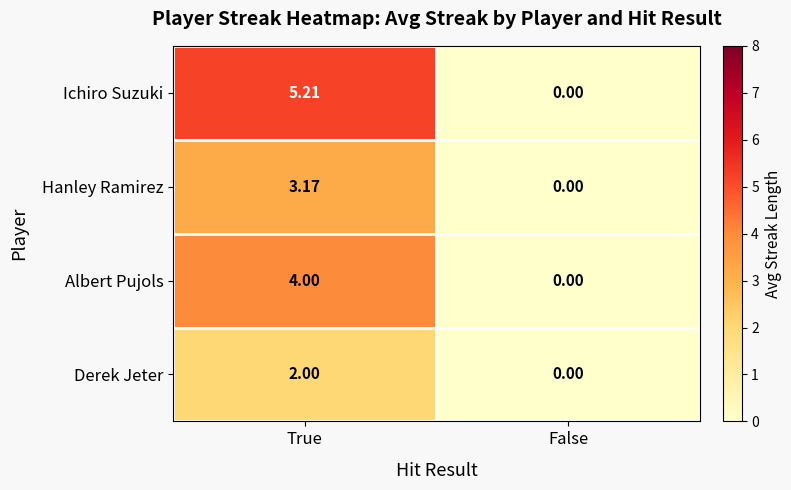

Which series has the largest range (max minus min)?

Ichiro Suzuki